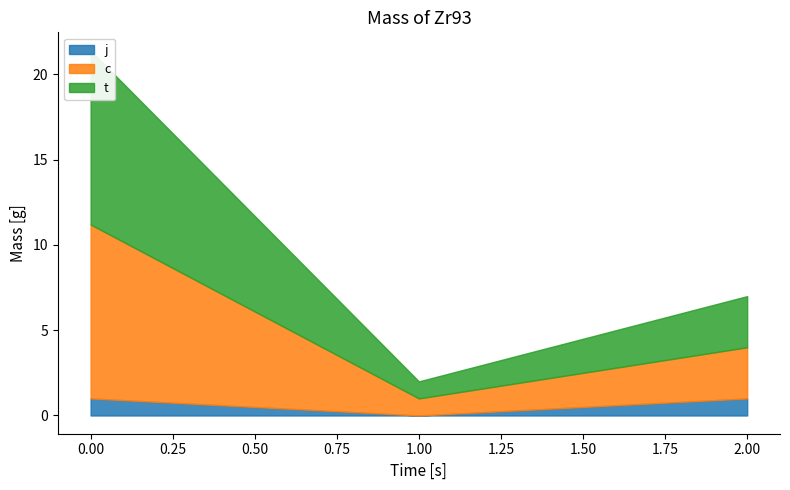

Which series has the largest range (max minus min)?

c